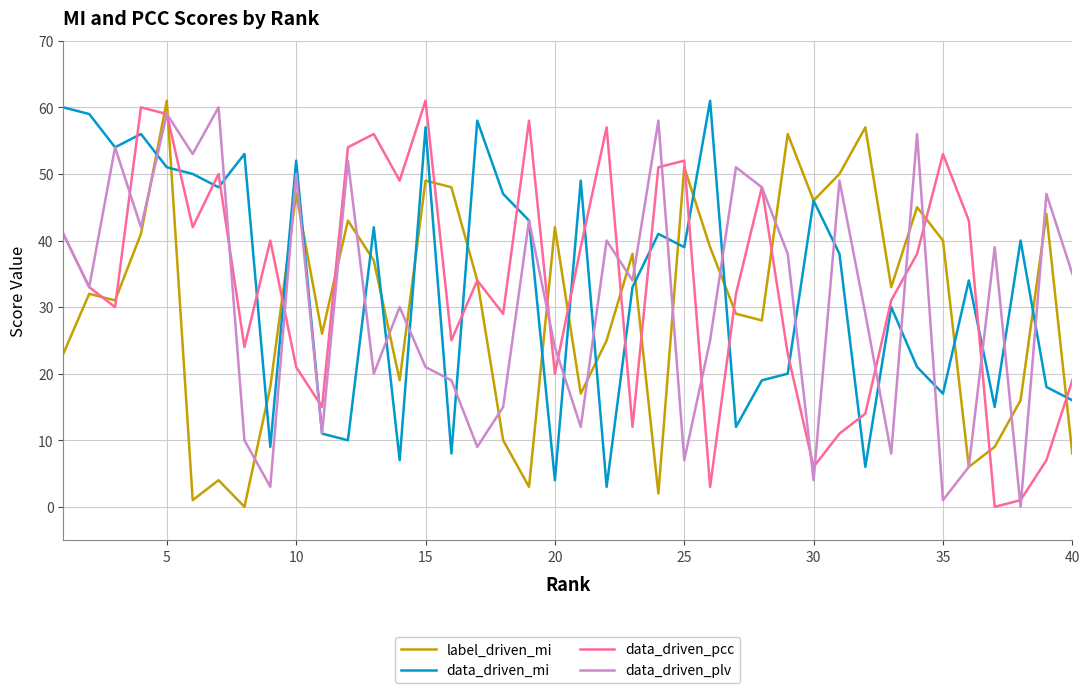

What is the highest value of the label_driven_mi series?

61